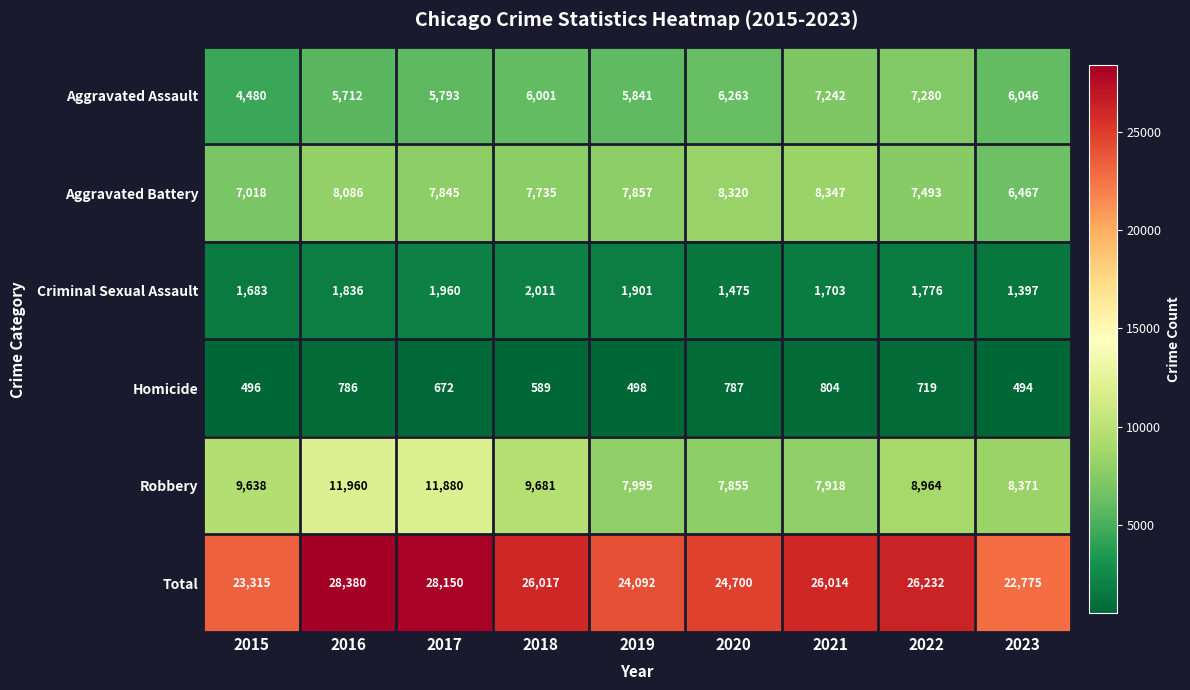

Is it true that Aggravated Battery equals 7735 at 2018?

True